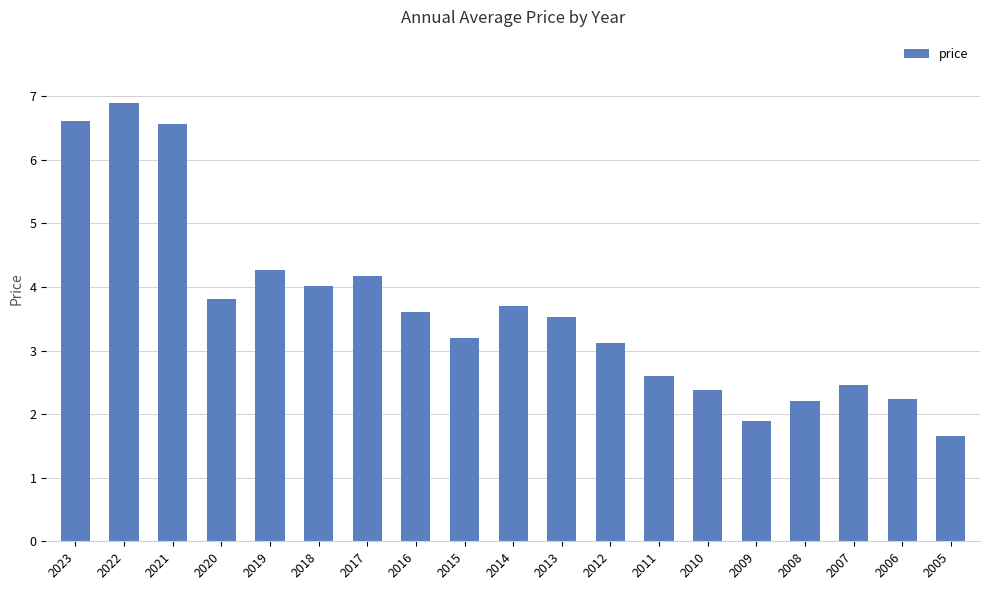

How many values exceed 3?

12